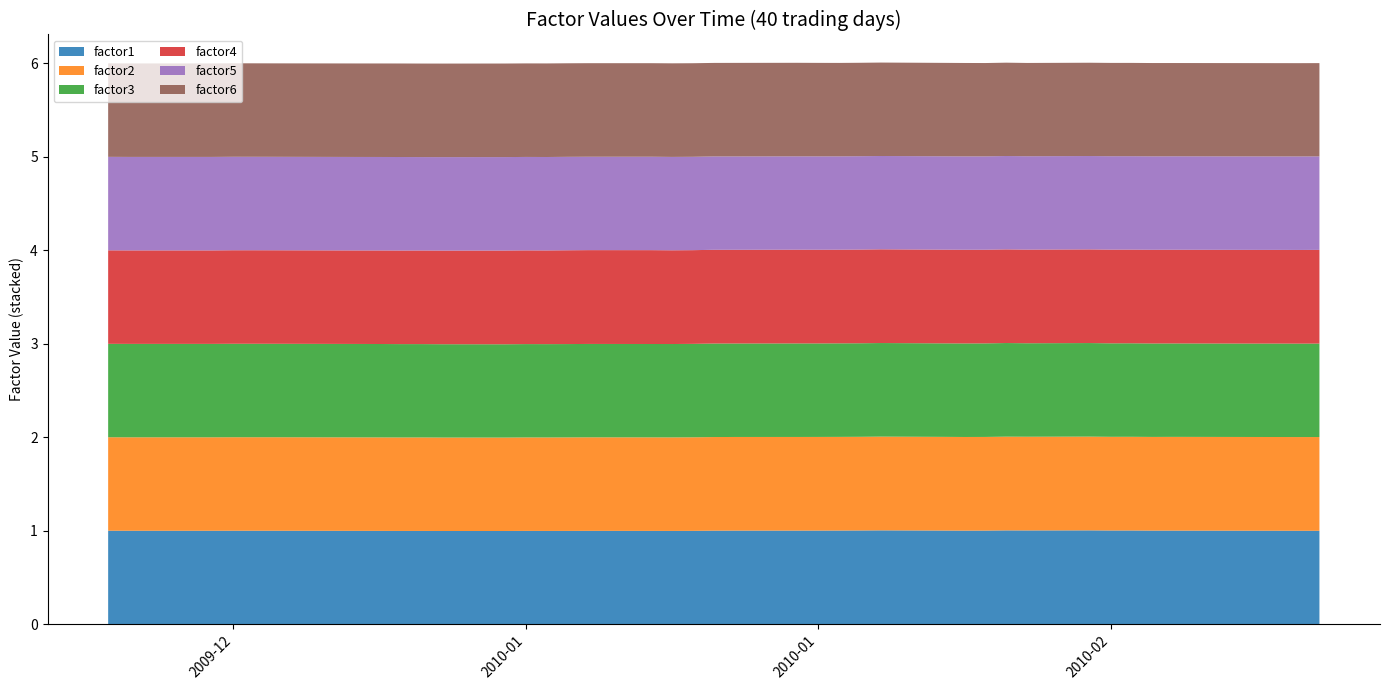

Reading left to right, extract all data points from this chart.

factor1: 0=1.0	1=1.0	2=1.0	3=1.0	4=1.0	5=1.0	6=1.0	7=1.0	8=1.0	9=1.0	10=1.0	11=1.0	12=1.0	13=1.0	14=1.0	15=1.0	16=1.0	17=1.0	18=1.0	19=1.0	20=1.0	21=1.0	22=1.0	23=1.0	24=1.0	25=1.0	26=1.0	27=1.0	28=1.0	29=1.0	30=1.0	31=1.0	32=1.0	33=1.0	34=1.0	35=1.0	36=1.0	37=1.0	38=1.0	39=1.0
factor2: 0=1.0	1=1.0	2=1.0	3=1.0	4=1.0	5=1.0	6=1.0	7=1.0	8=1.0	9=1.0	10=1.0	11=1.0	12=1.0	13=1.0	14=1.0	15=1.0	16=1.0	17=1.0	18=1.0	19=1.0	20=1.0	21=1.0	22=1.0	23=1.0	24=1.0	25=1.0	26=1.0	27=1.0	28=1.0	29=1.0	30=1.0	31=1.0	32=1.0	33=1.0	34=1.0	35=1.0	36=1.0	37=1.0	38=1.0	39=1.0
factor3: 0=1.0	1=1.0	2=1.0	3=1.0	4=1.0	5=1.0	6=1.0	7=1.0	8=1.0	9=1.0	10=1.0	11=1.0	12=1.0	13=1.0	14=1.0	15=1.0	16=1.0	17=1.0	18=1.0	19=1.0	20=1.0	21=1.0	22=1.0	23=1.0	24=1.0	25=1.0	26=1.0	27=1.0	28=1.0	29=1.0	30=1.0	31=1.0	32=1.0	33=1.0	34=1.0	35=1.0	36=1.0	37=1.0	38=1.0	39=1.0
factor4: 0=1.0	1=1.0	2=1.0	3=1.0	4=1.0	5=1.0	6=1.0	7=1.0	8=1.0	9=1.0	10=1.0	11=1.0	12=1.0	13=1.0	14=1.0	15=1.0	16=1.0	17=1.0	18=1.0	19=1.0	20=1.0	21=1.0	22=1.0	23=1.0	24=1.0	25=1.0	26=1.0	27=1.0	28=1.0	29=1.0	30=1.0	31=1.0	32=1.0	33=1.0	34=1.0	35=1.0	36=1.0	37=1.0	38=1.0	39=1.0
factor5: 0=1.0	1=1.0	2=1.0	3=1.0	4=1.0	5=1.0	6=1.0	7=1.0	8=1.0	9=1.0	10=1.0	11=1.0	12=1.0	13=1.0	14=1.0	15=1.0	16=1.0	17=1.0	18=1.0	19=1.0	20=1.0	21=1.0	22=1.0	23=1.0	24=1.0	25=1.0	26=1.0	27=1.0	28=1.0	29=1.0	30=1.0	31=1.0	32=1.0	33=1.0	34=1.0	35=1.0	36=1.0	37=1.0	38=1.0	39=1.0
factor6: 0=1.0	1=1.0	2=1.0	3=1.0	4=1.0	5=1.0	6=1.0	7=1.0	8=1.0	9=1.0	10=1.0	11=1.0	12=1.0	13=1.0	14=1.0	15=1.0	16=1.0	17=1.0	18=1.0	19=1.0	20=1.0	21=1.0	22=1.0	23=1.0	24=1.0	25=1.0	26=1.0	27=1.0	28=1.0	29=1.0	30=1.0	31=1.0	32=1.0	33=1.0	34=1.0	35=1.0	36=1.0	37=1.0	38=1.0	39=1.0